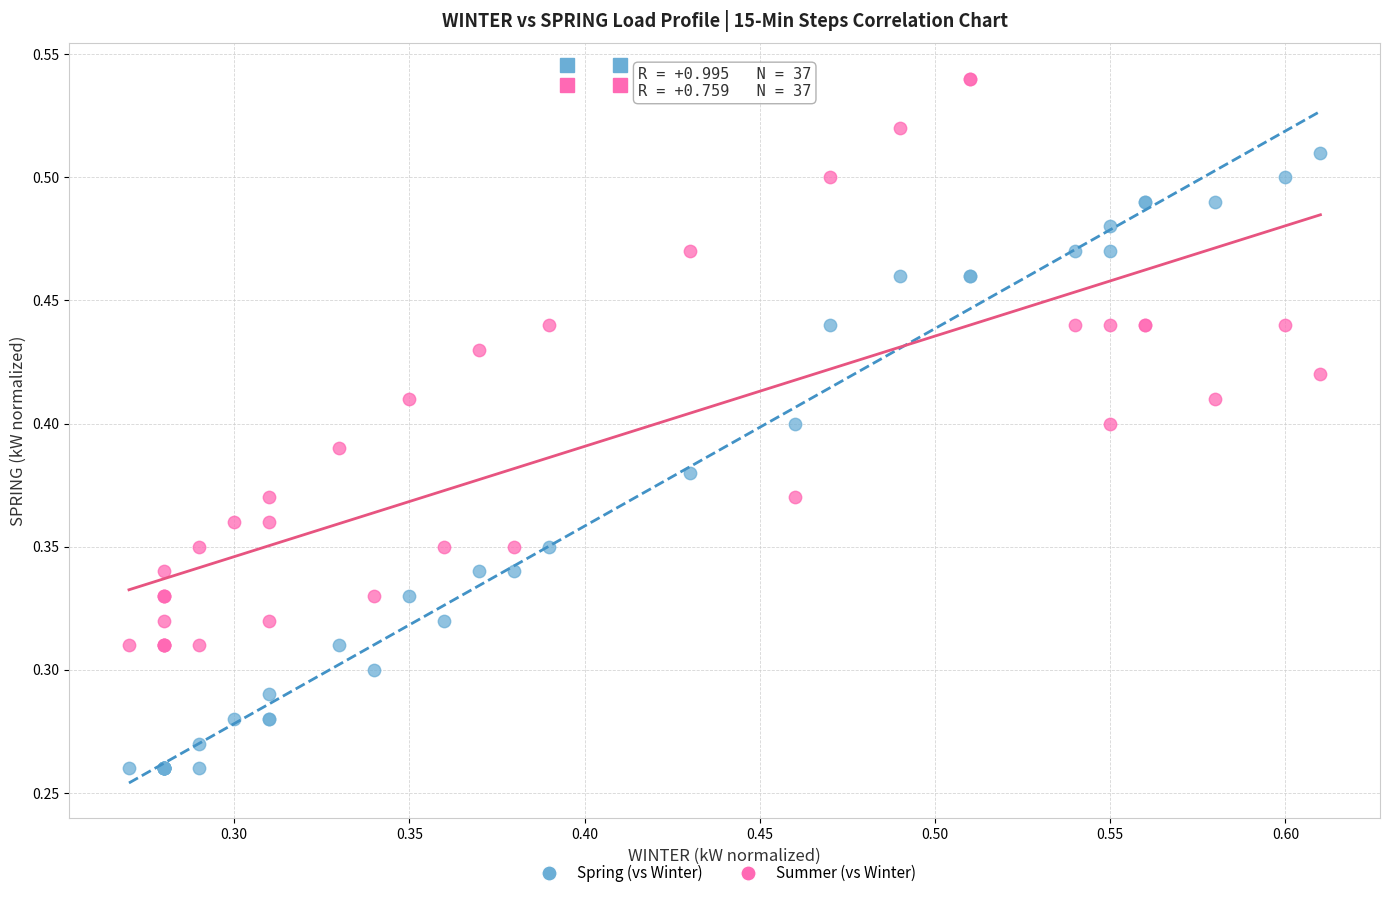

Which series reaches the maximum Y coordinate?

Summer (vs Winter)